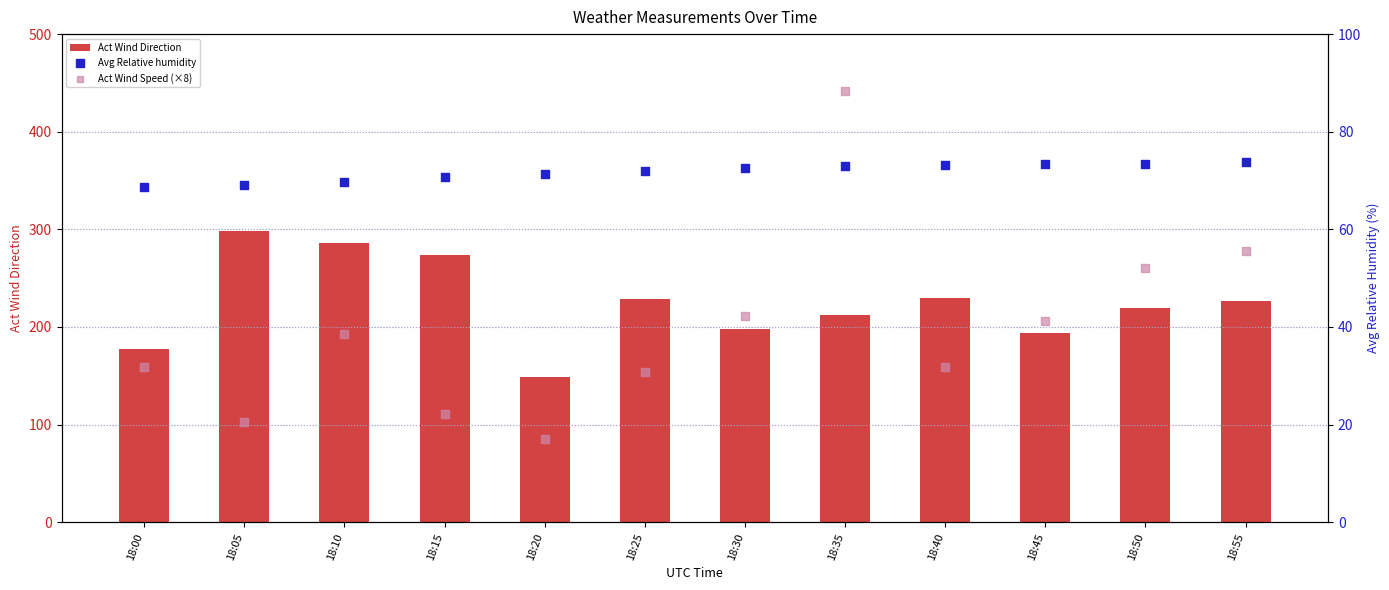

Is the value of Avg Relative humidity at 18:20 greater than the value of Act Wind Direction at 18:30?

No